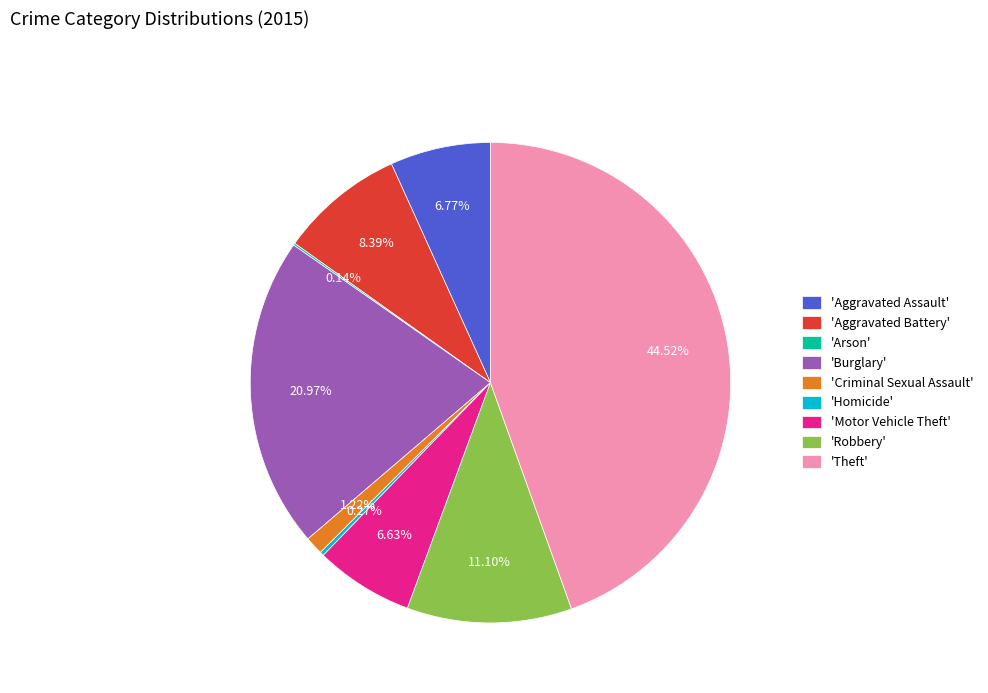

Is there any slice that represents more than half of the pie?

No